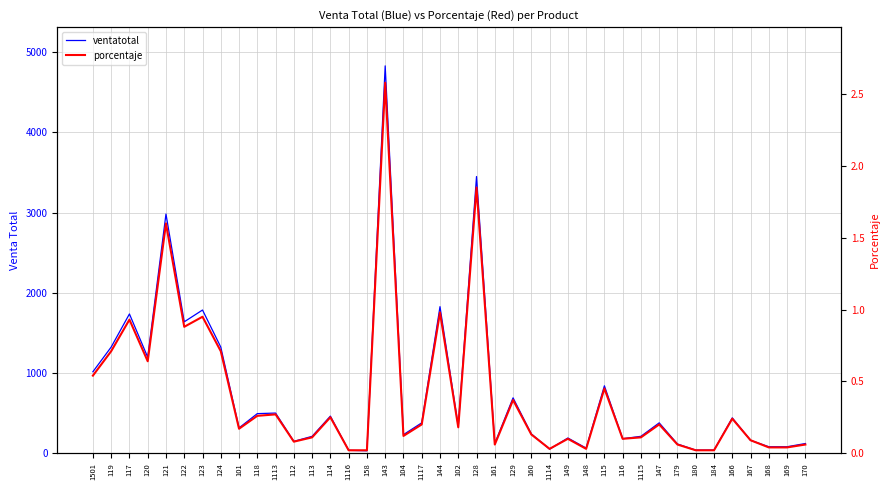

Reading left to right, extract all data points from this chart.

ventatotal: 1501=1015.0	119=1323.0	117=1736.0	120=1197.0	121=2982.0	122=1638.0	123=1785.0	124=1323.0	101=315.0	118=493.0	1113=500.0	112=147.0	113=210.0	114=462.0	1116=35.0	158=30.0	143=4830.0	104=231.0	1117=378.0	144=1827.0	102=336.0	128=3450.0	161=120.0	129=690.0	160=240.0	1114=50.0	149=189.0	148=63.0	115=840.0	116=180.0	1115=210.0	147=378.0	179=114.0	180=38.0	184=38.0	166=440.0	167=160.0	168=80.0	169=80.0	170=120.0
porcentaje: 1501=0.5	119=0.7	117=0.9	120=0.6	121=1.6	122=0.9	123=0.9	124=0.7	101=0.2	118=0.3	1113=0.3	112=0.1	113=0.1	114=0.2	1116=0.0	158=0.0	143=2.6	104=0.1	1117=0.2	144=1.0	102=0.2	128=1.9	161=0.1	129=0.4	160=0.1	1114=0.0	149=0.1	148=0.0	115=0.5	116=0.1	1115=0.1	147=0.2	179=0.1	180=0.0	184=0.0	166=0.2	167=0.1	168=0.0	169=0.0	170=0.1